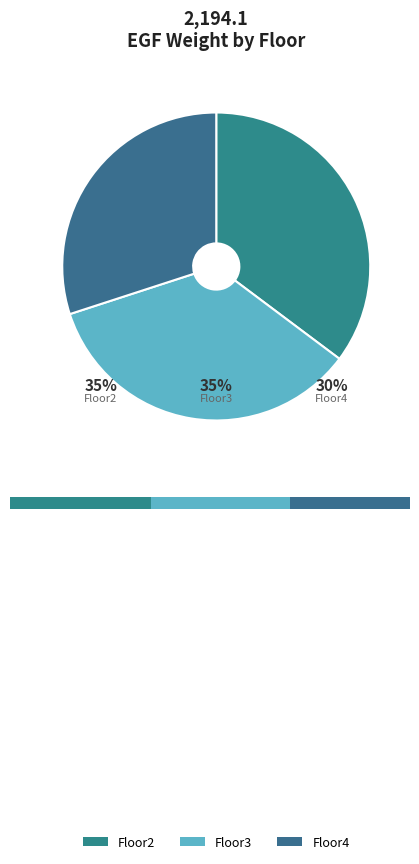

Do Floor3 and Floor2 together represent more than half of the pie?

Yes